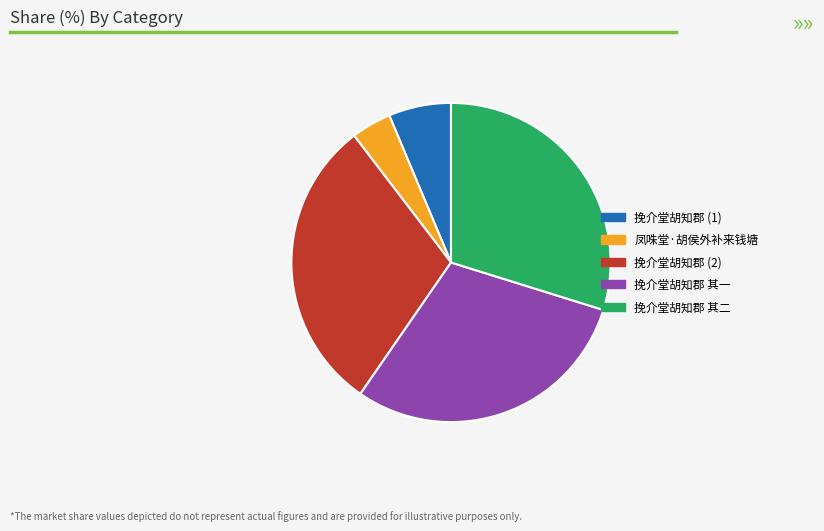

Approximately how many times larger is the value at 挽介堂胡知郡 其二 compared to 凤咮堂·胡侯外补来钱塘?

7.3